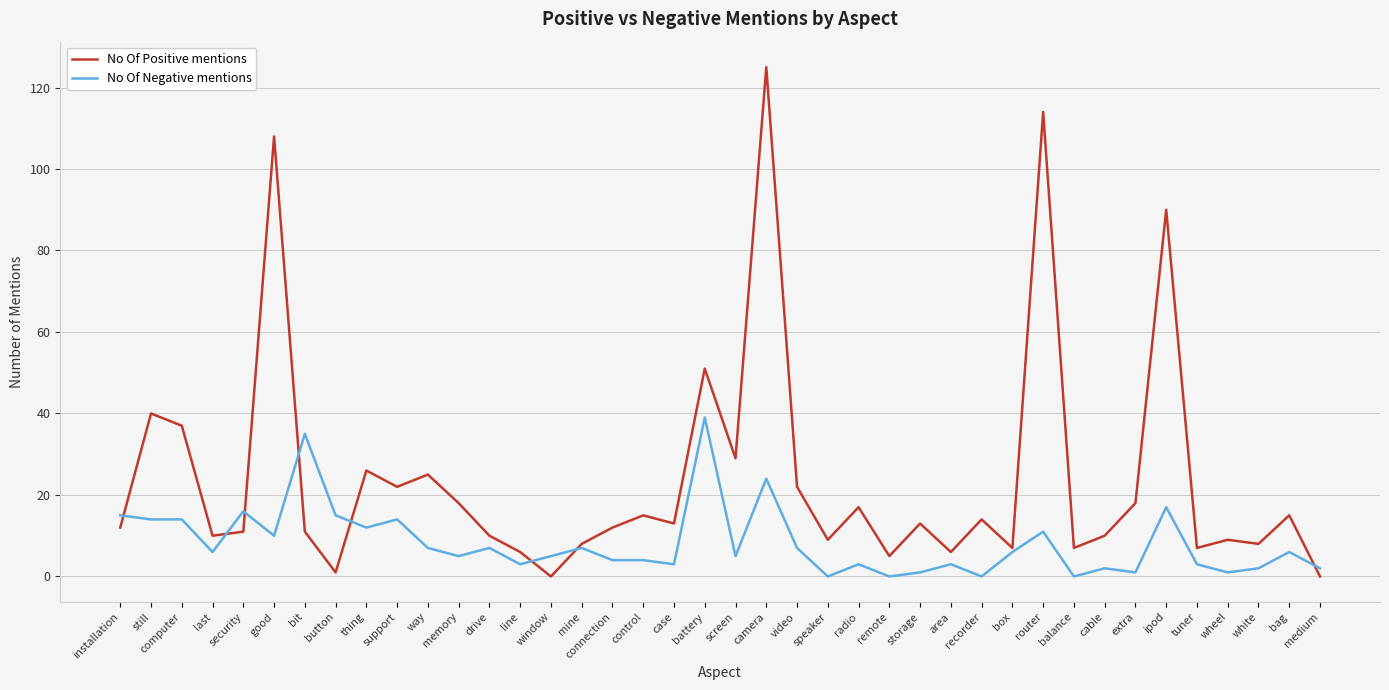

Is the value of No Of Positive mentions at storage greater than the value of No Of Negative mentions at medium?

Yes